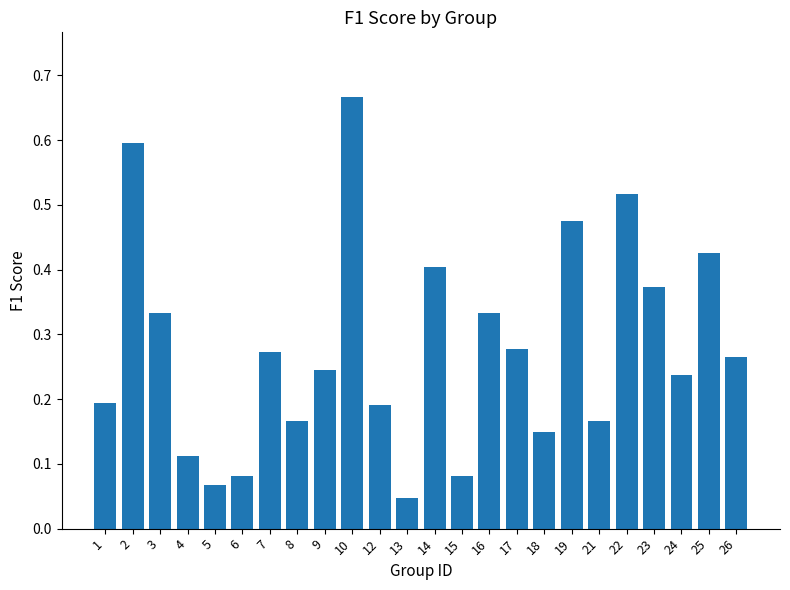

At which category does the chart reach its minimum across all series?

13